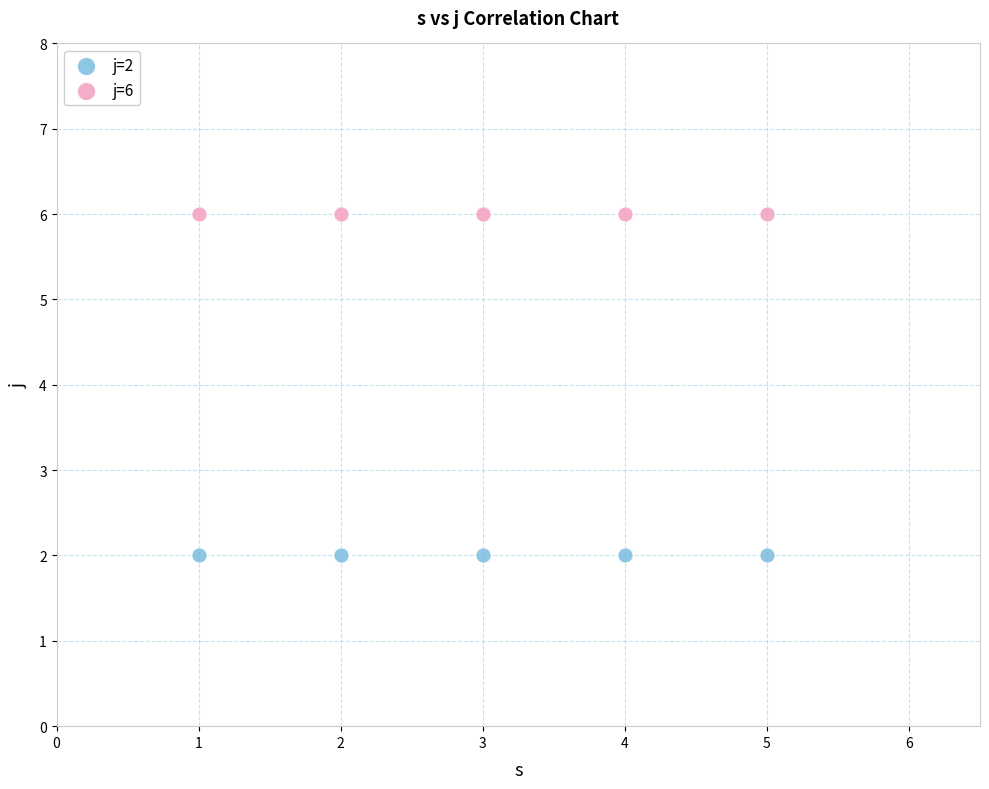

Across all data points, what is the average Y value?

4